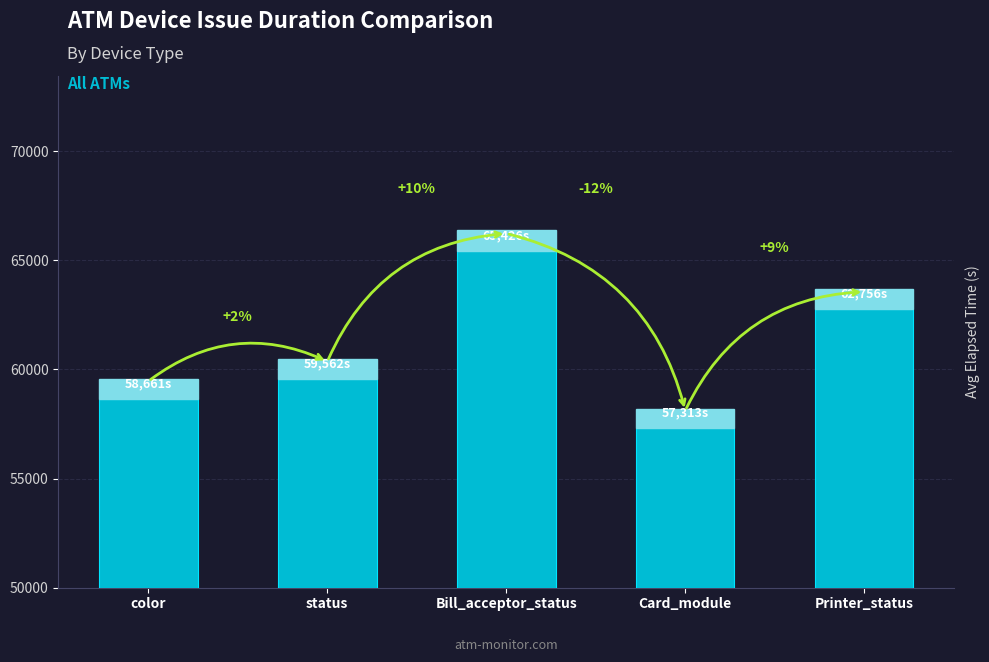

Approximately how many times larger is the value at status compared to Card_module?

1.0